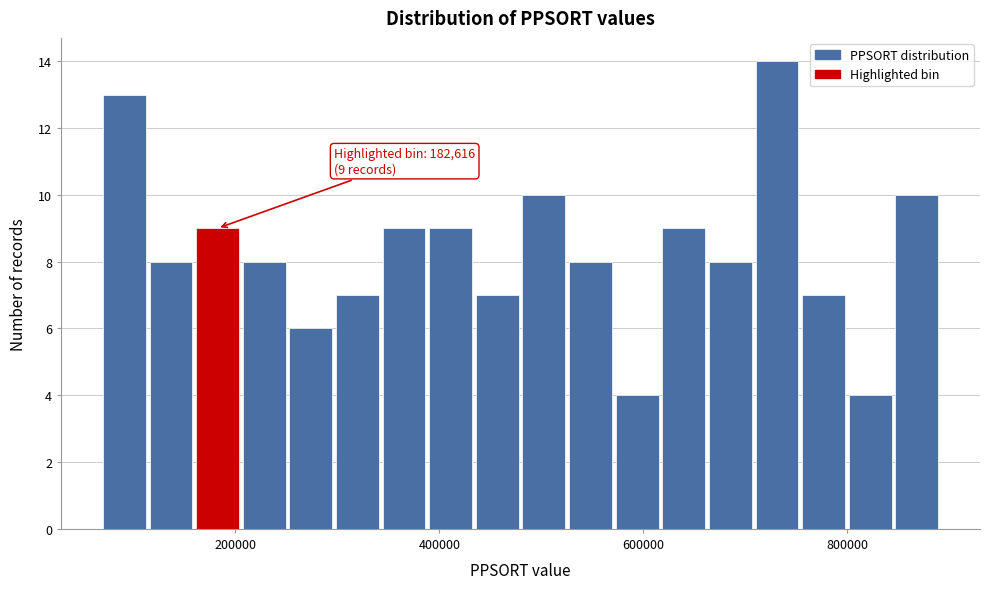

Read against the x-axis, roughly where is the centre of the tallest bar?

740000